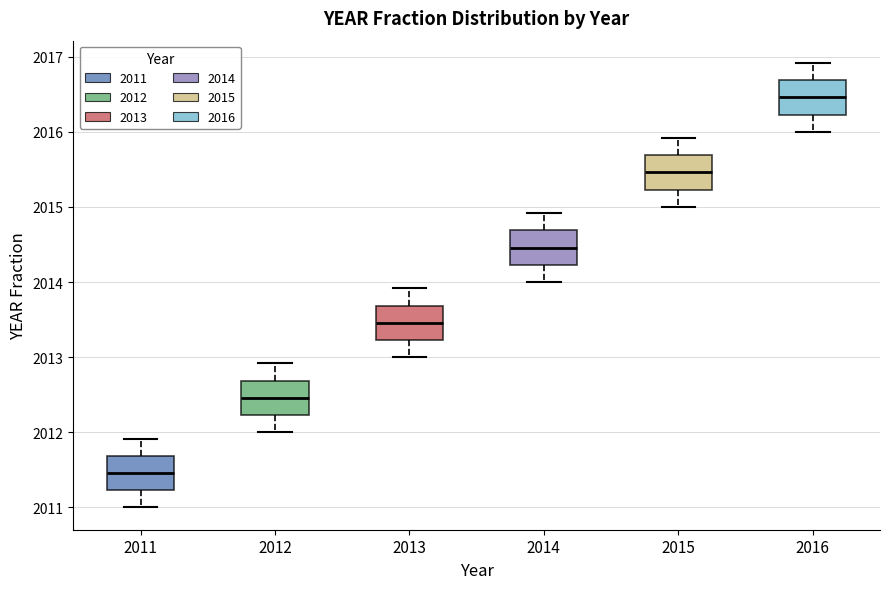

Reading left to right, transcribe this box plot: for each box, give where its median line is, the range the box spans, and where its two whiskers end, as read against the y-axis. The values are not printed on the chart, so give them approximately, as read against the axis.

2011: median 2011.5, box 2011.2 to 2011.7, whiskers 2011.0 to 2011.9
2012: median 2012.5, box 2012.2 to 2012.7, whiskers 2012.0 to 2012.9
2013: median 2013.5, box 2013.2 to 2013.7, whiskers 2013.0 to 2013.9
2014: median 2014.5, box 2014.2 to 2014.7, whiskers 2014.0 to 2014.9
2015: median 2015.5, box 2015.2 to 2015.7, whiskers 2015.0 to 2015.9
2016: median 2016.5, box 2016.2 to 2016.7, whiskers 2016.0 to 2016.9